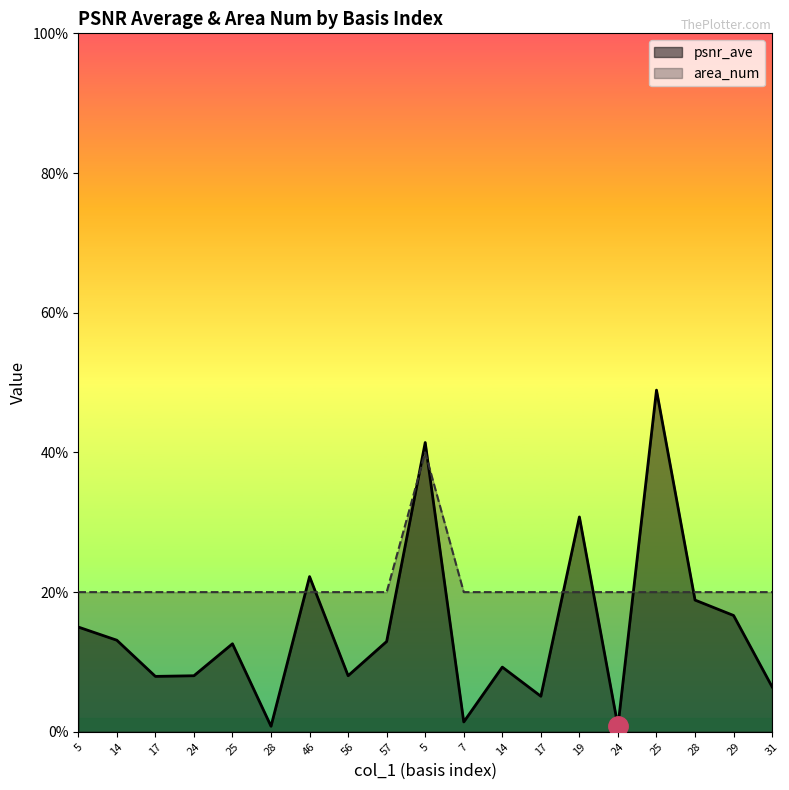

True or false: area_num has a value of 0.5 at 19.

True